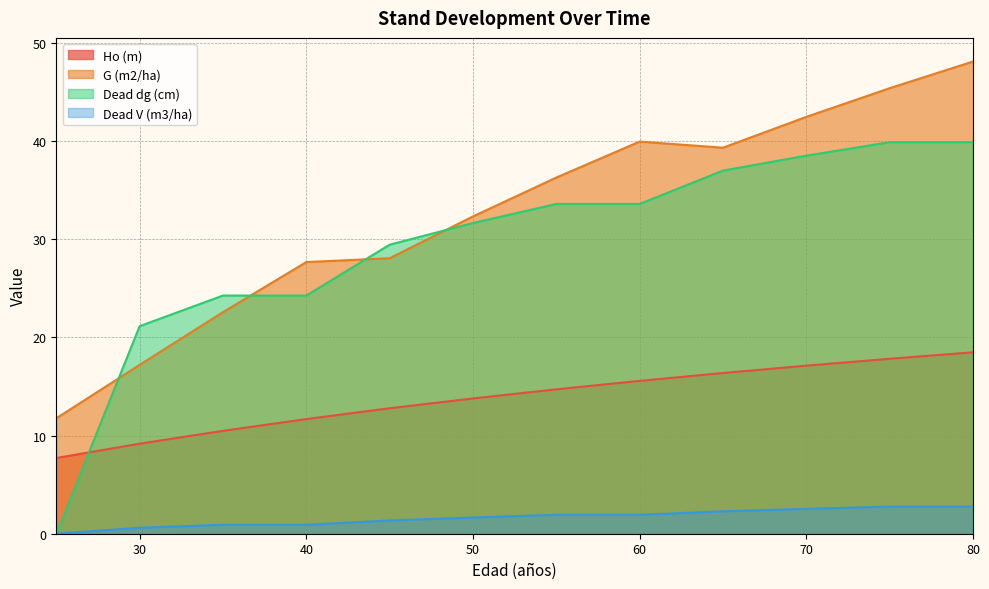

List the series in order of their peak value, lowest first.

Dead V (m3/ha), Ho (m), Dead dg (cm), G (m2/ha)